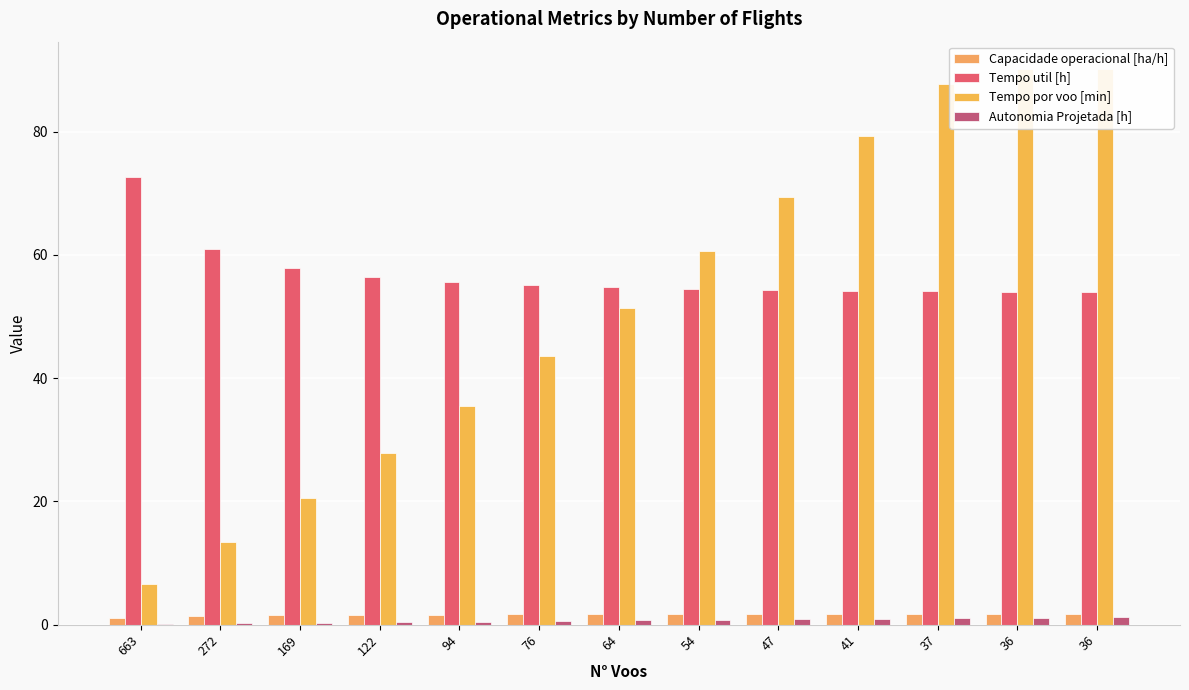

Reading right to left, what are all the values shown in this chart?

Capacidade operacional [ha/h]: 36=1.7	36=1.7	37=1.7	41=1.7	47=1.7	54=1.7	64=1.7	76=1.7	94=1.6	122=1.6	169=1.5	272=1.4	663=1.0
Tempo util [h]: 36=54.1	36=54.0	37=54.1	41=54.1	47=54.3	54=54.5	64=54.8	76=55.2	94=55.7	122=56.5	169=57.9	272=60.9	663=72.7
Tempo por voo [min]: 36=90.1	36=90.1	37=87.7	41=79.2	47=69.4	54=60.6	64=51.4	76=43.6	94=35.5	122=27.8	169=20.5	272=13.4	663=6.6
Autonomia Projetada [h]: 36=1.2	36=1.2	37=1.1	41=1.0	47=0.9	54=0.8	64=0.7	76=0.6	94=0.5	122=0.4	169=0.3	272=0.2	663=0.1